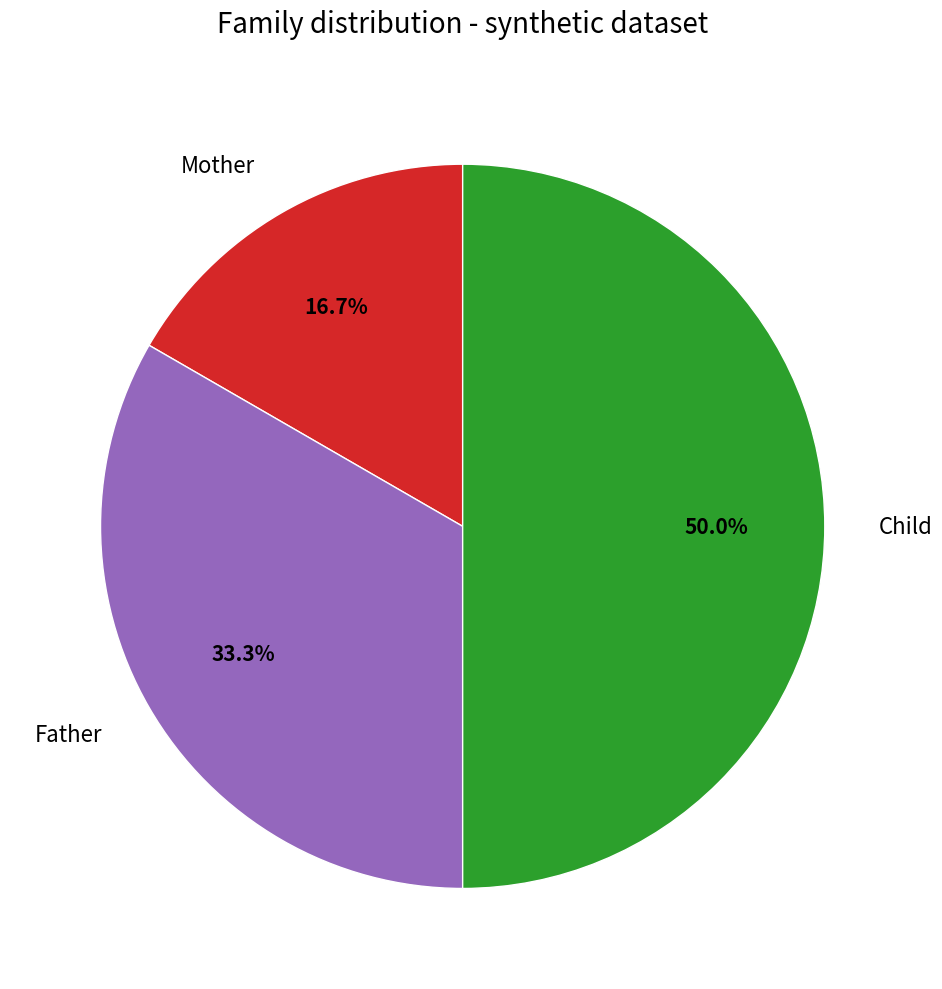

How many slices are in this pie chart?

3